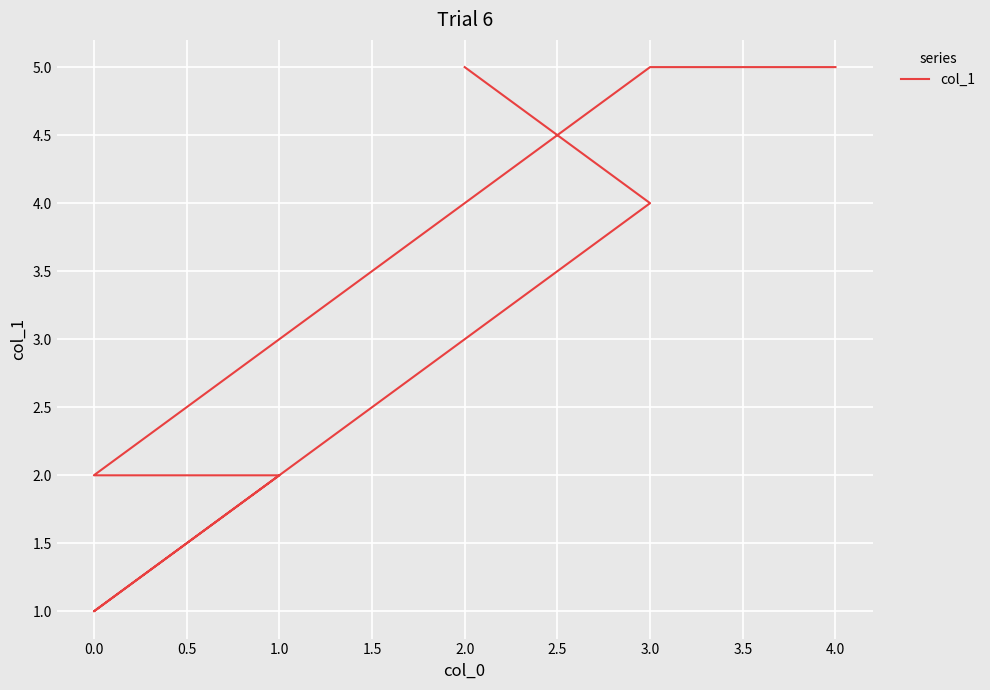

How many series are shown in this chart?

1